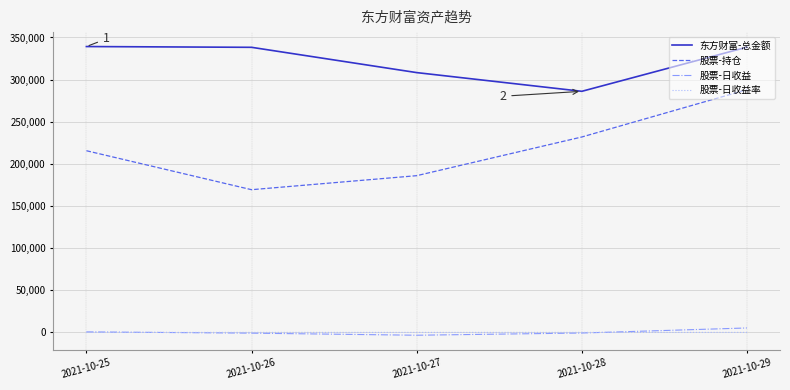

What is the maximum value for 股票-持仓?

288085.0